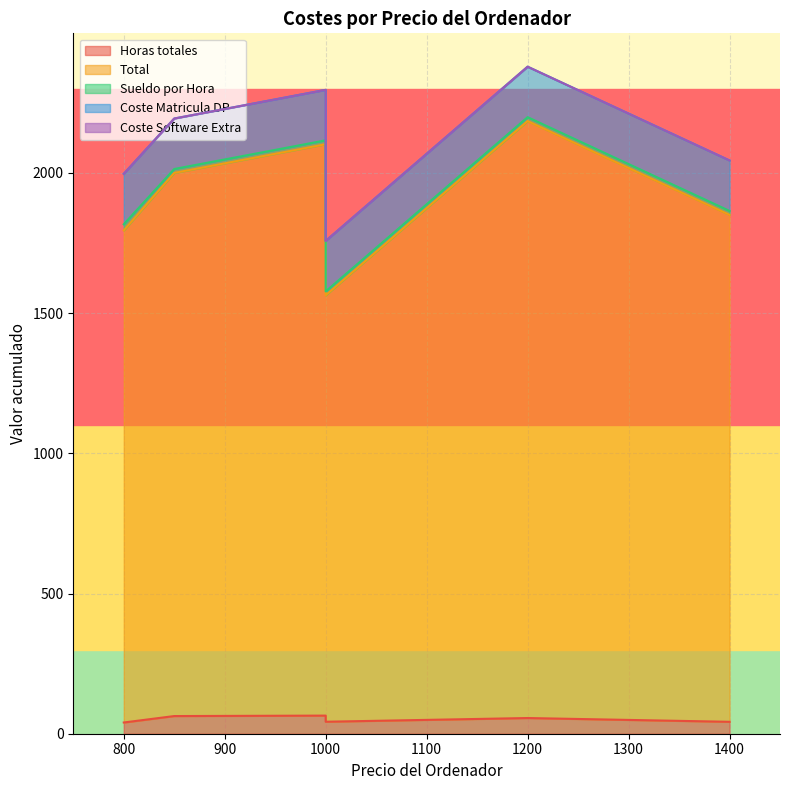

What value does the Total series have at 800?

1754.8